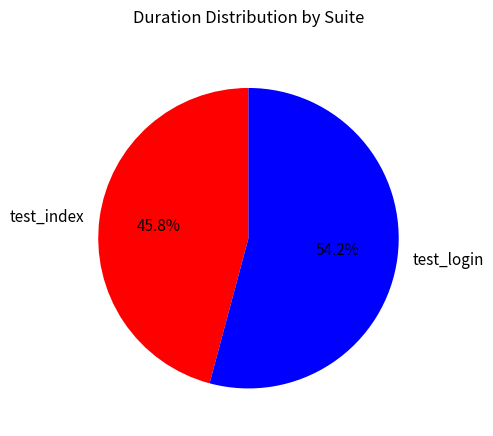

Count the number of slices in the pie.

2